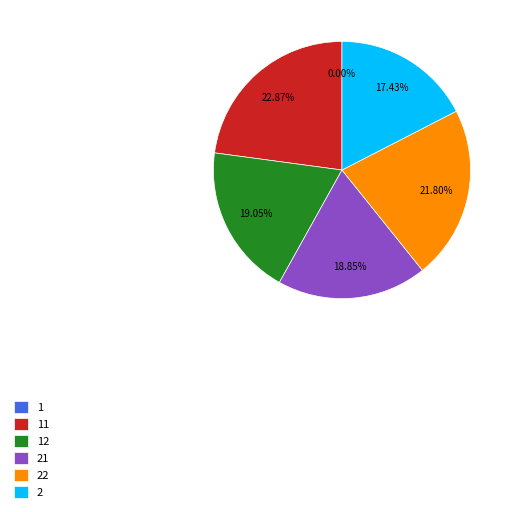

Does any single category account for the majority?

No